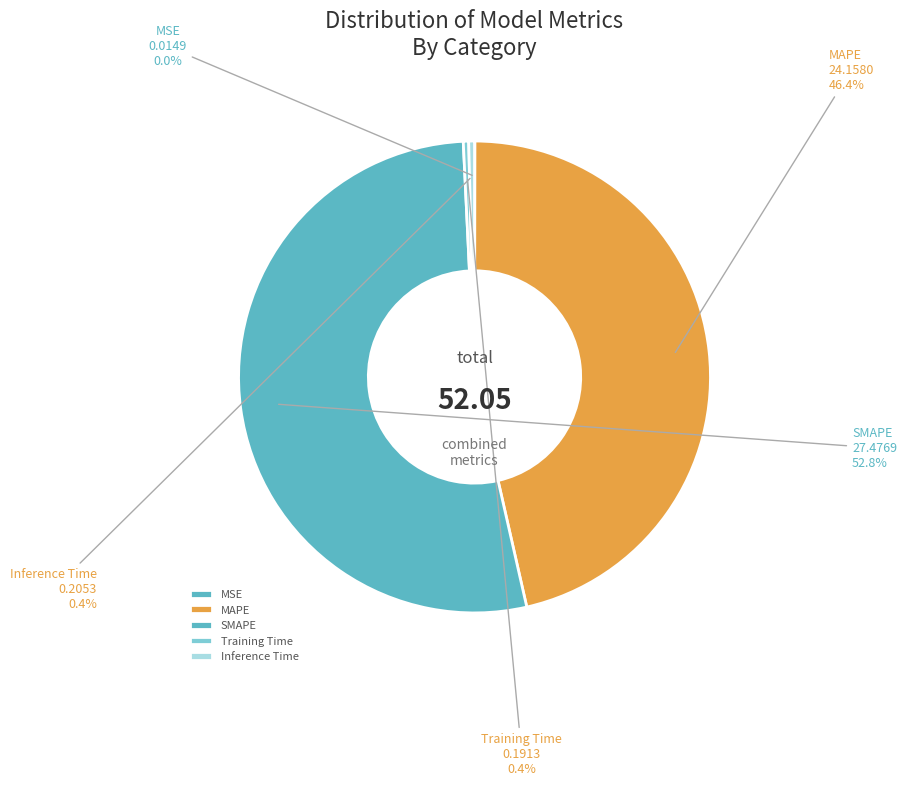

How much of the chart is everything except SMAPE?

47.2%